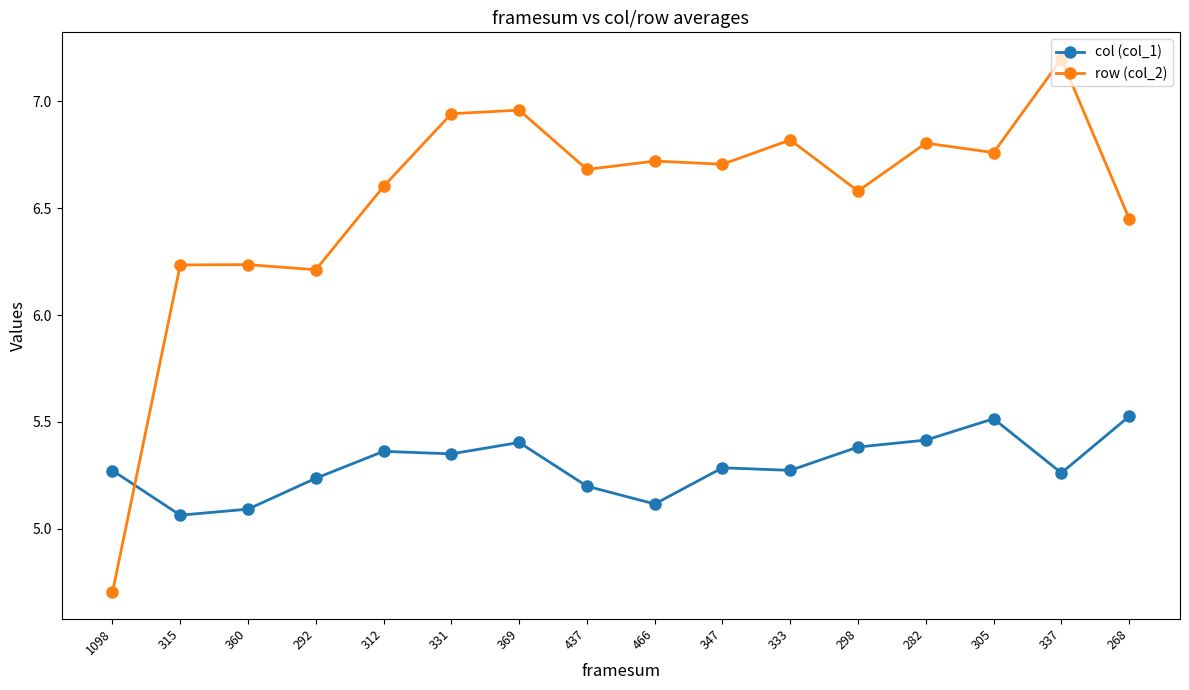

What is the total value across all series at 331?

12.3